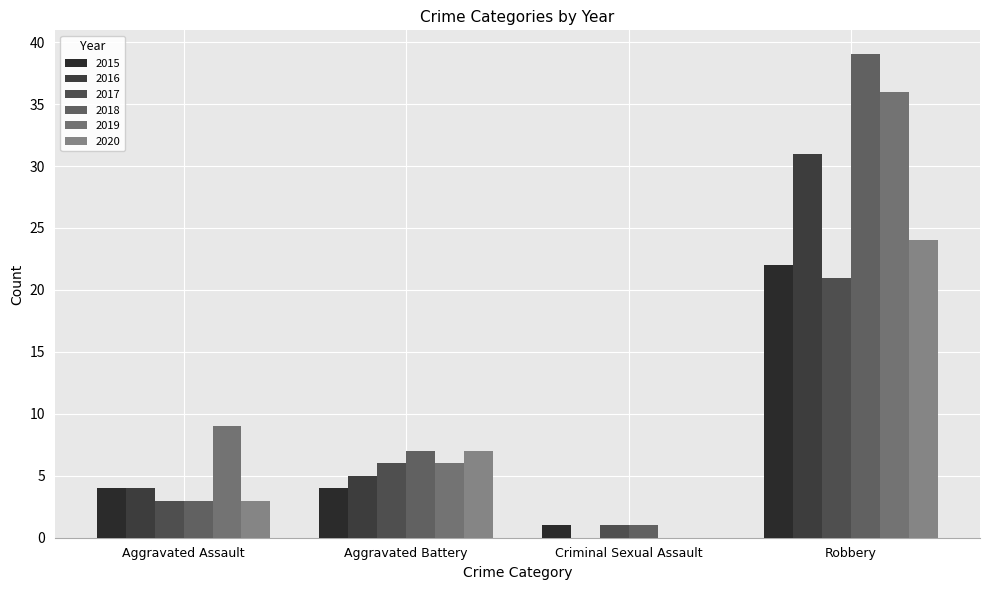

List the labels in order of 2018 value, largest first.

Robbery, Aggravated Battery, Aggravated Assault, Criminal Sexual Assault